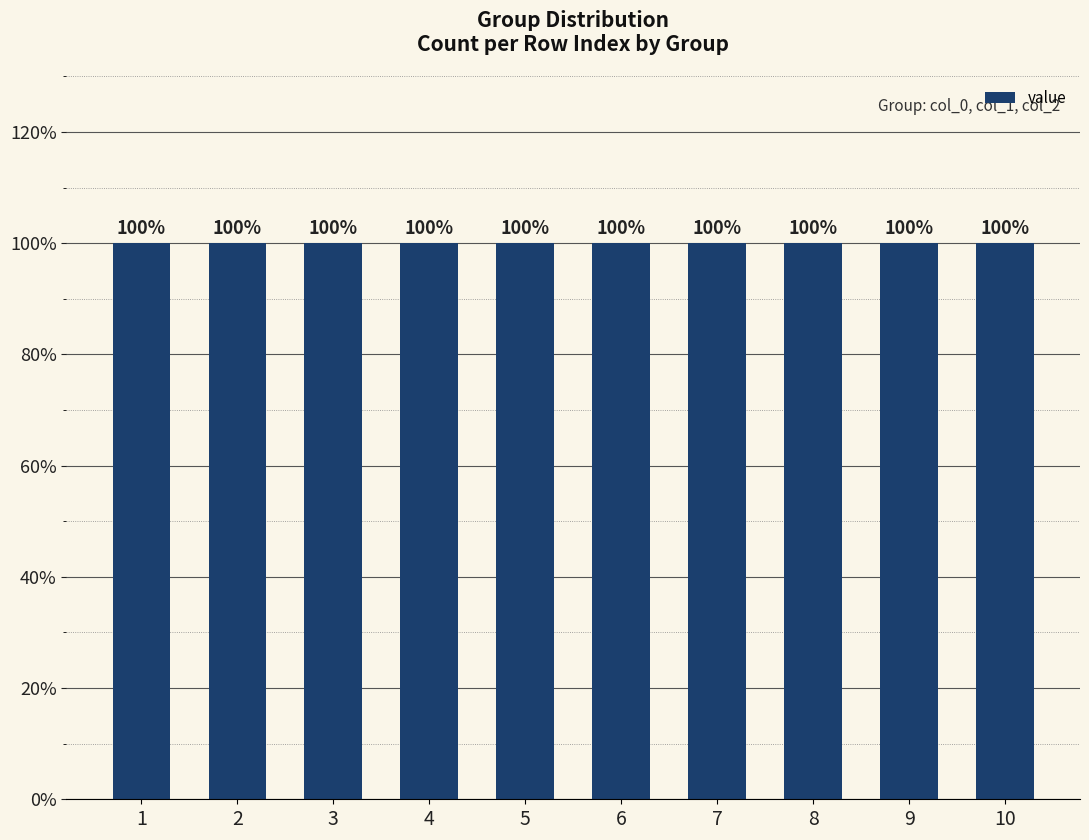

Which has a higher value, 2 or 8?

2